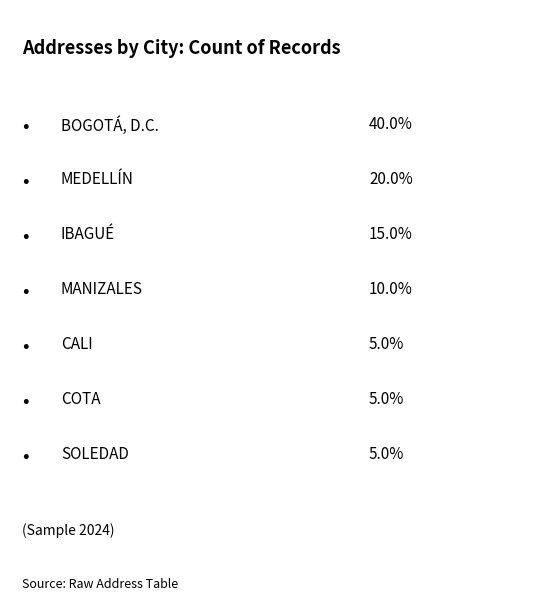

Which label corresponds to the smallest value in the chart?

CALI